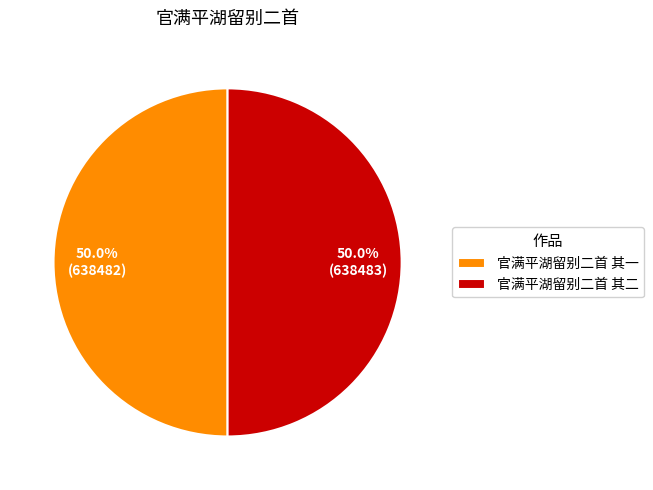

What is the ratio of the value at 官满平湖留别二首 其一 to the value at 官满平湖留别二首 其二?

1.0